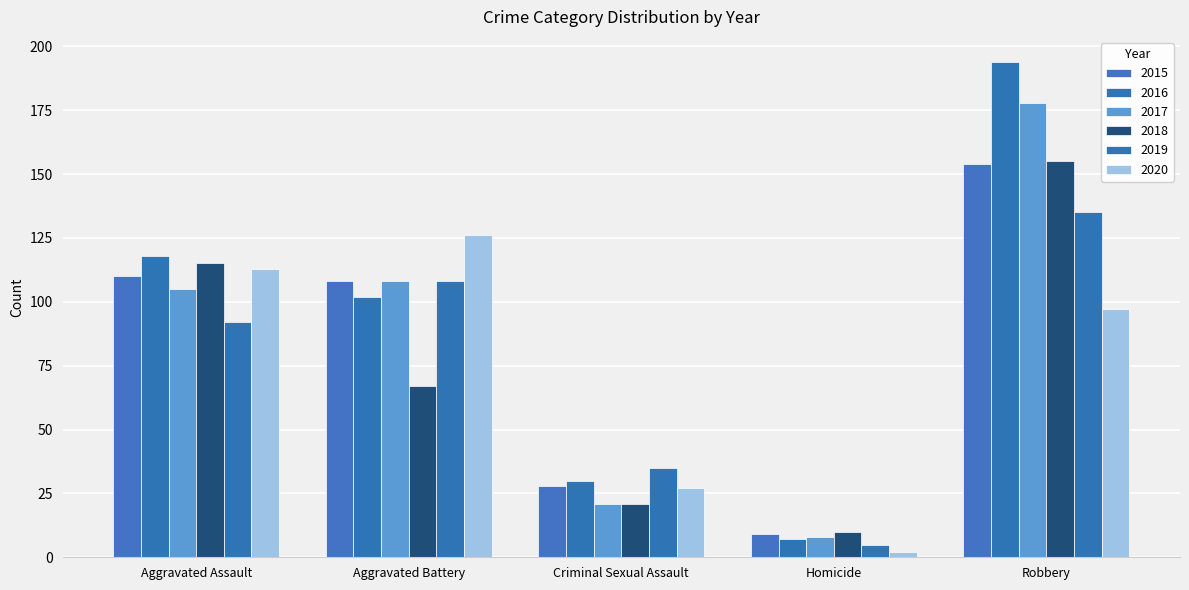

At how many categories does at least one series exceed 73?

3